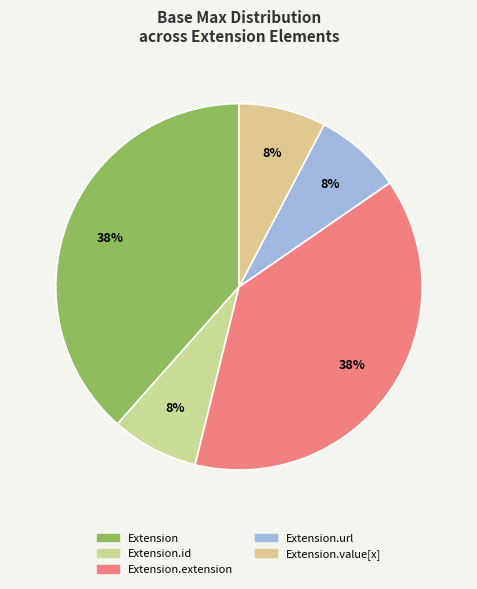

How many segments does this pie chart have?

5